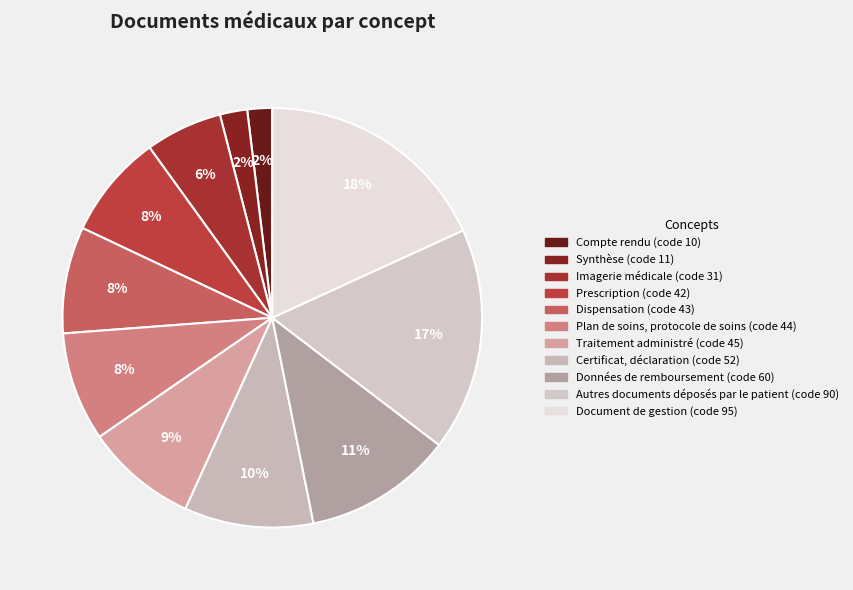

Is Données de remboursement the majority of the pie?

No